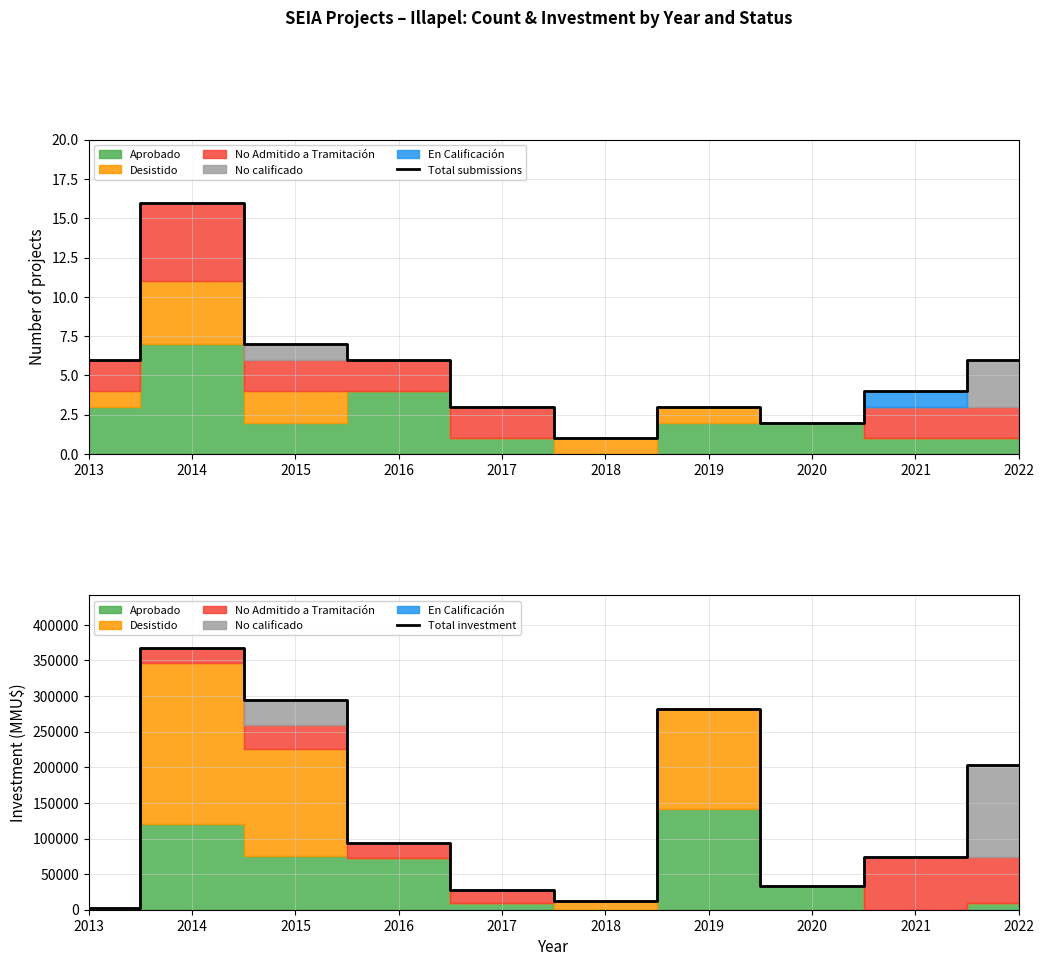

The Total investment series shows 33000 at 2020. True or false?

True